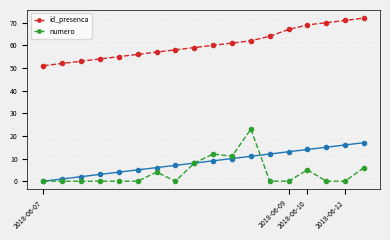

What is the difference between the maximum and minimum values in the numero series?

23